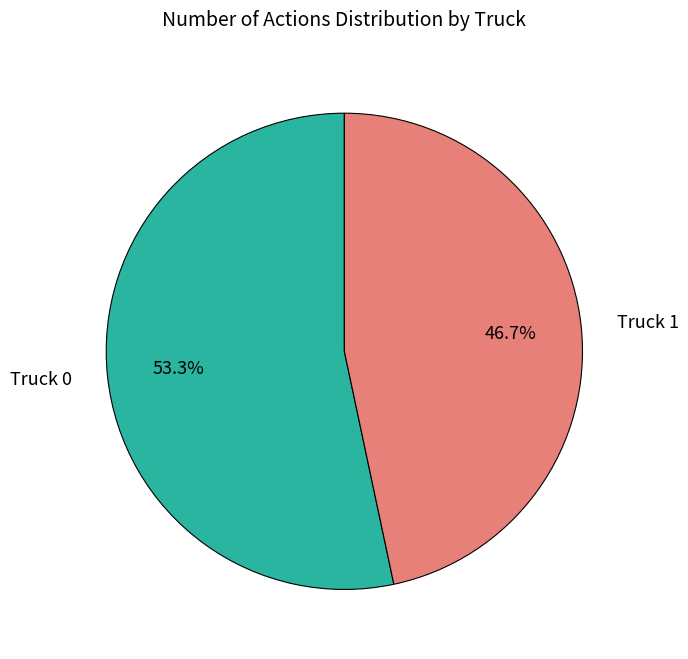

Is there a majority slice in this chart?

Yes